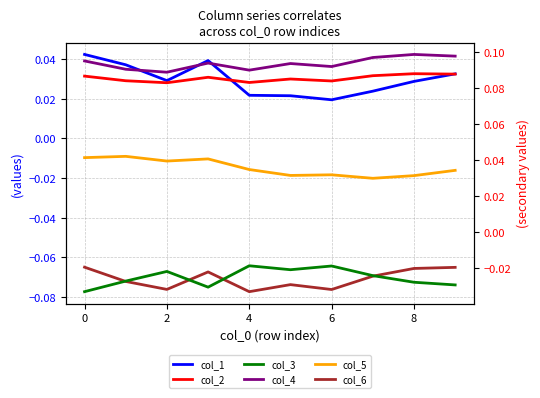

True or false: col_4 and col_3 cross at least once.

False